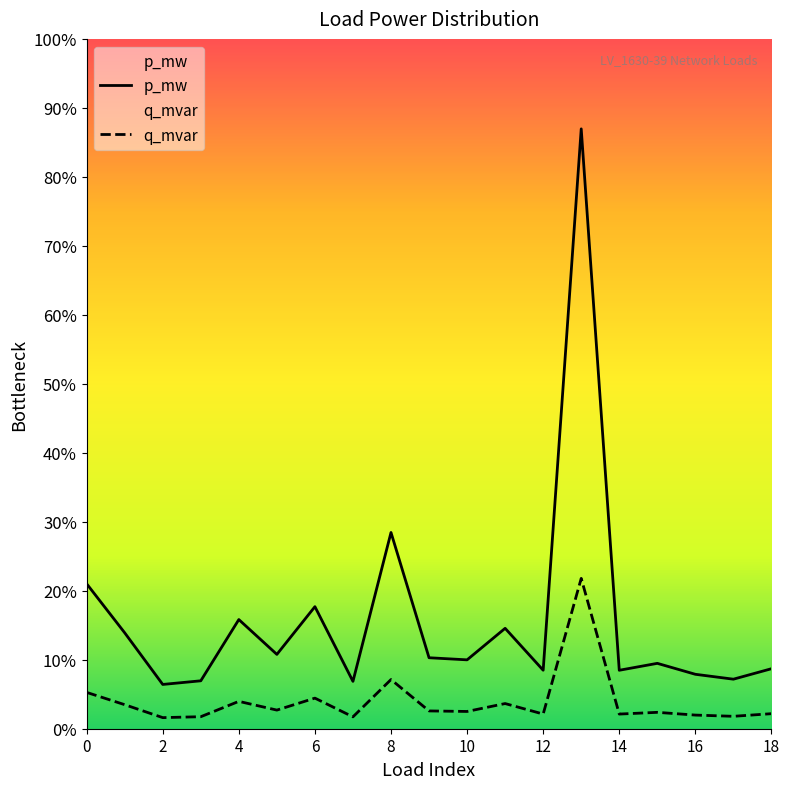

At which label does p_mw reach its minimum?

2